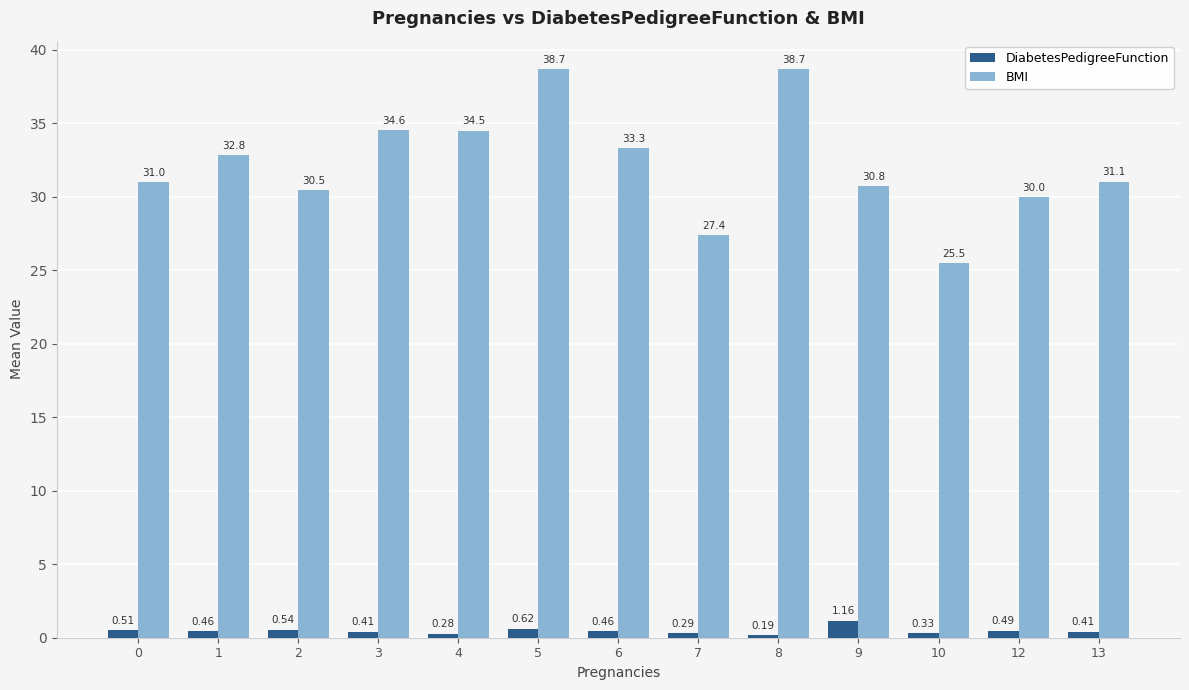

At which category does the chart reach its minimum across all series?

8